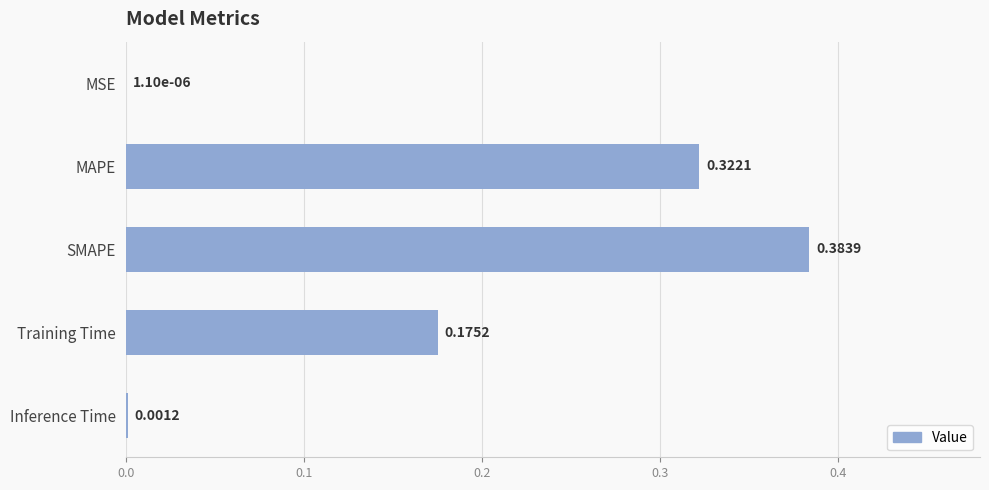

Are the bars horizontal?

Yes